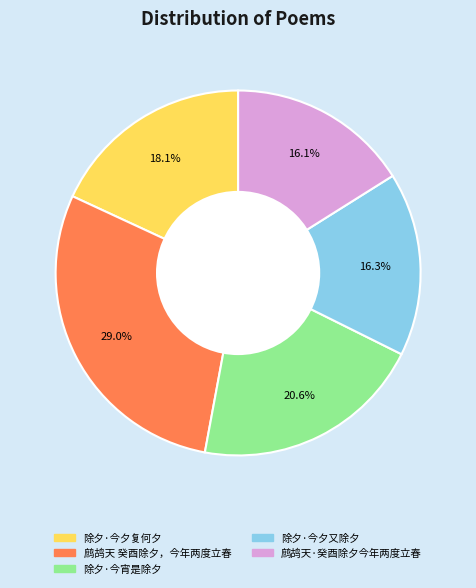

To the nearest percent, what portion does 除夕·今夕复何夕 represent?

18%